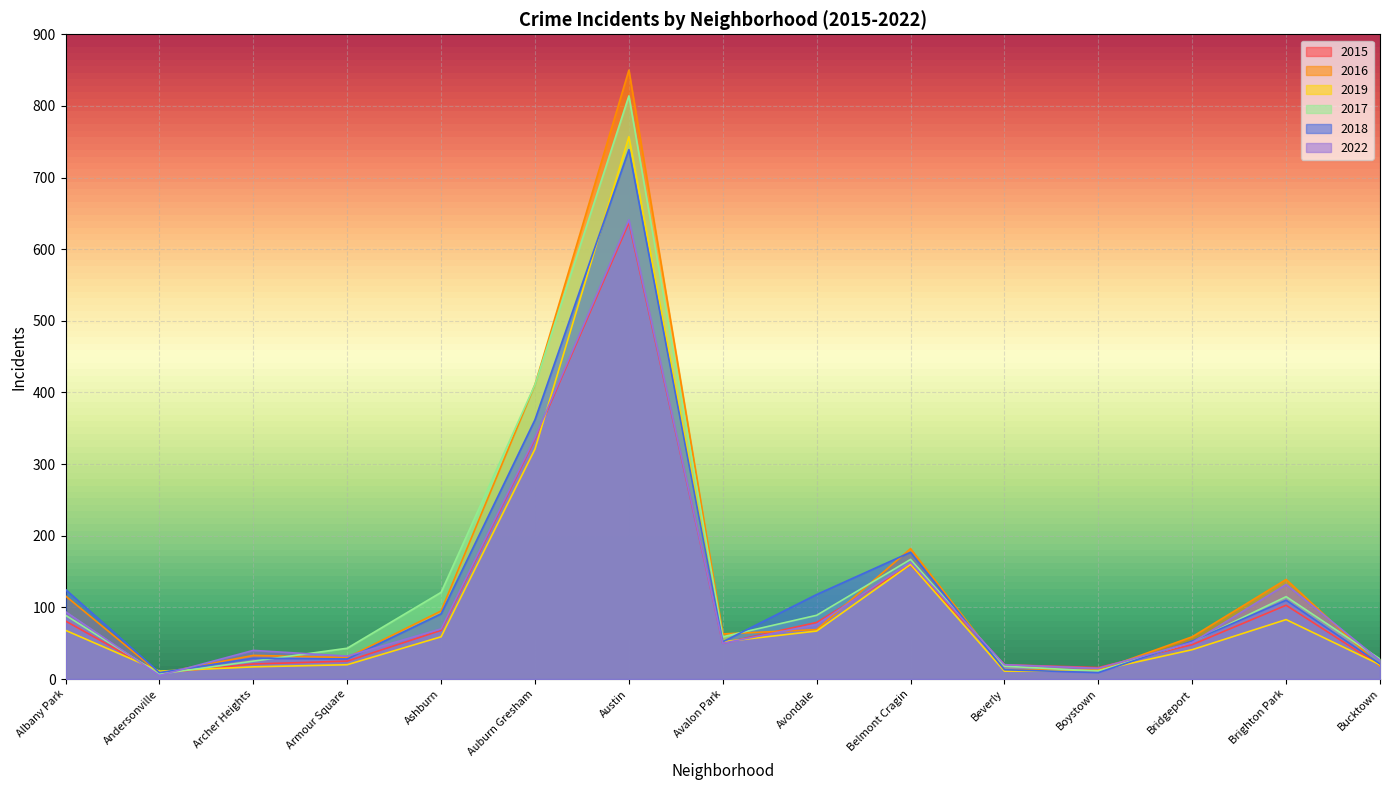

Which category has the highest value in the 2022 series?

Austin